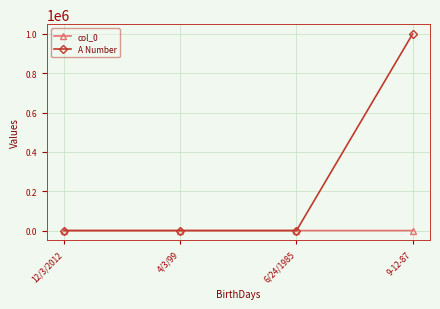

What is the label of the 2nd point from the left?

4/3/99